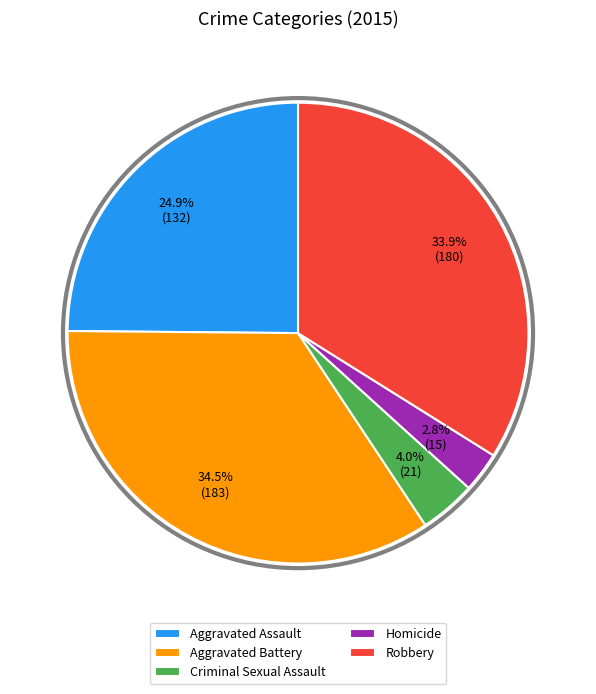

Combined, do Homicide and Criminal Sexual Assault account for over 50%?

No